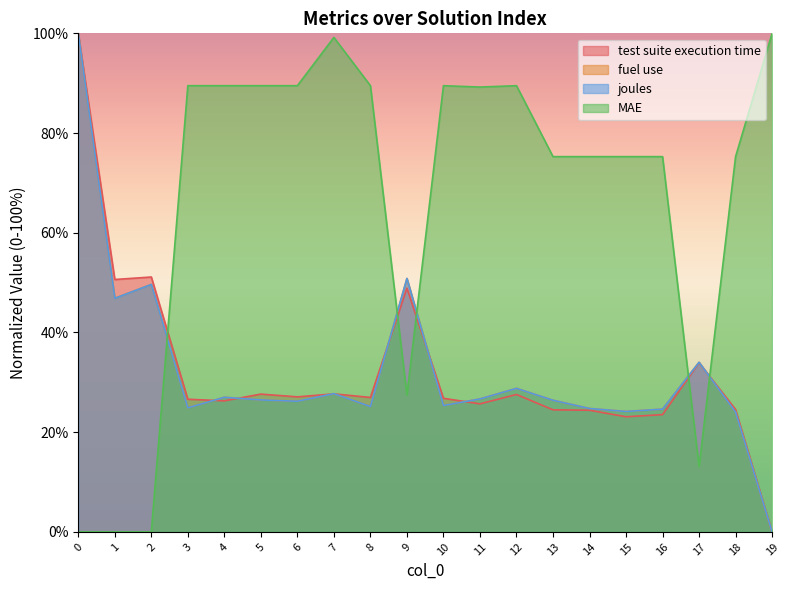

Does the chart display data point markers on the line(s)?

No